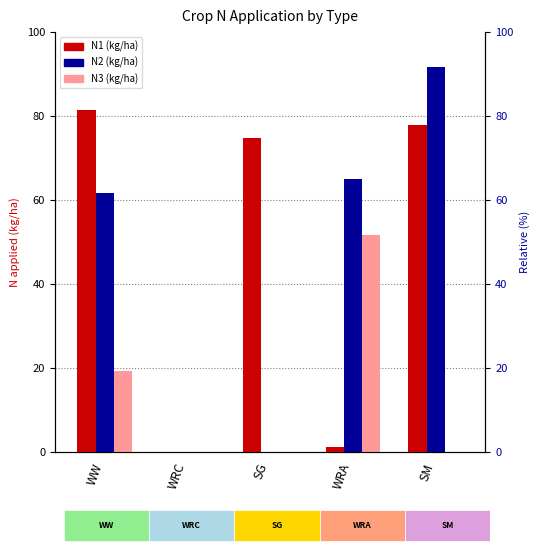

Reading right to left, what are all the values shown in this chart?

N1 (kg/ha): SM=77.9	WRA=1.2	SG=74.9	WRC=0.0	WW=81.5
N2 (kg/ha): SM=91.7	WRA=65.0	SG=0.0	WRC=0.0	WW=61.7
N3 (kg/ha): SM=0.0	WRA=51.7	SG=0.0	WRC=0.0	WW=19.2